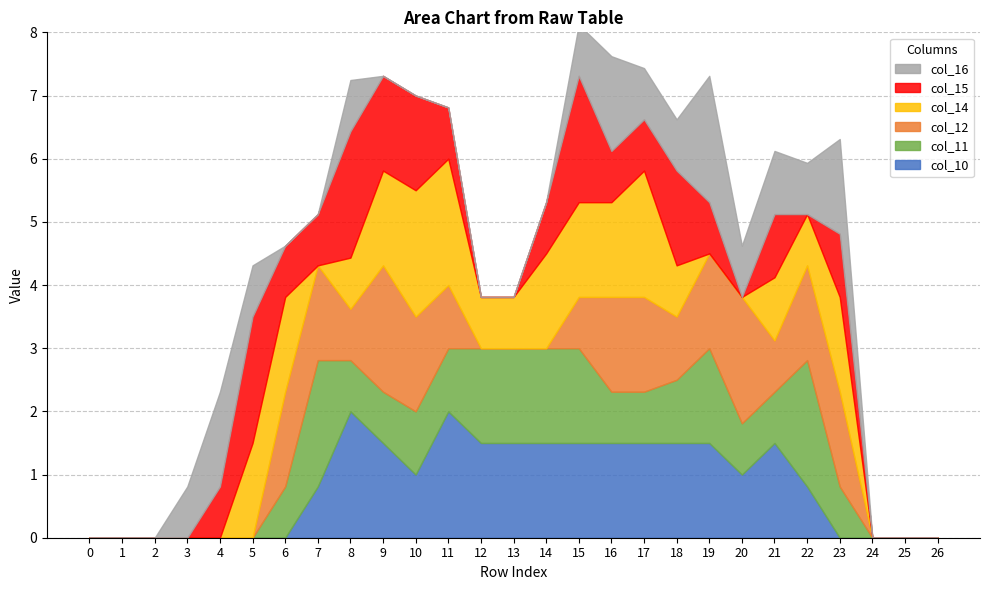

Which series has the largest range (max minus min)?

col_10